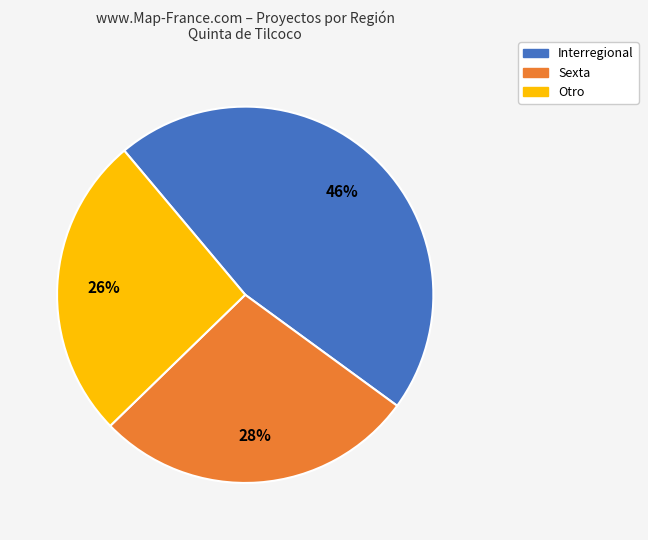

To the nearest percent, what is the average slice percentage?

33%